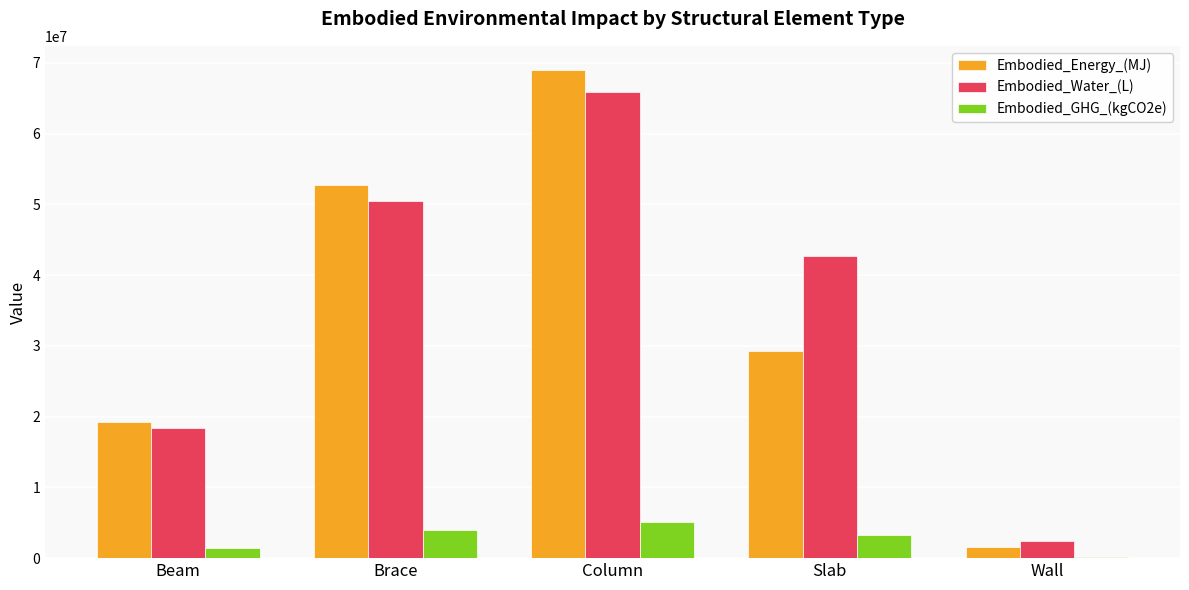

Is the value of Embodied_GHG_(kgCO2e) at Beam greater than the value of Embodied_Energy_(MJ) at Column?

No